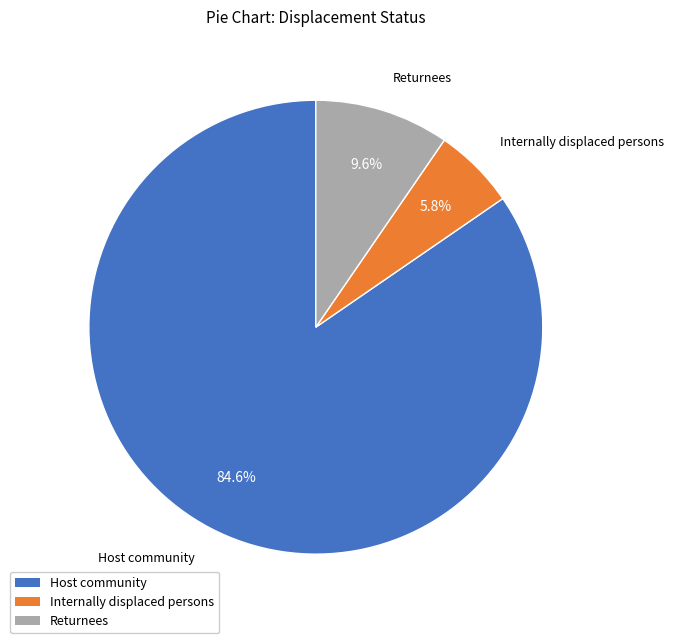

What is the smallest slice in the pie chart?

Internally displaced persons